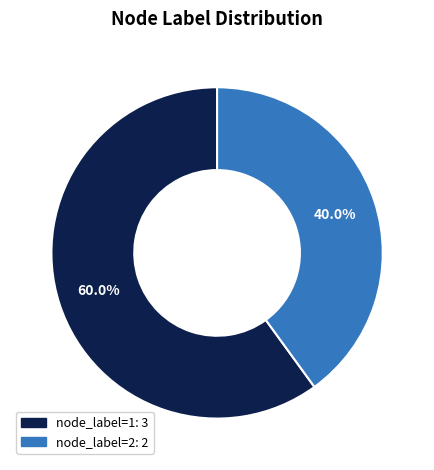

Does any single category account for the majority?

Yes